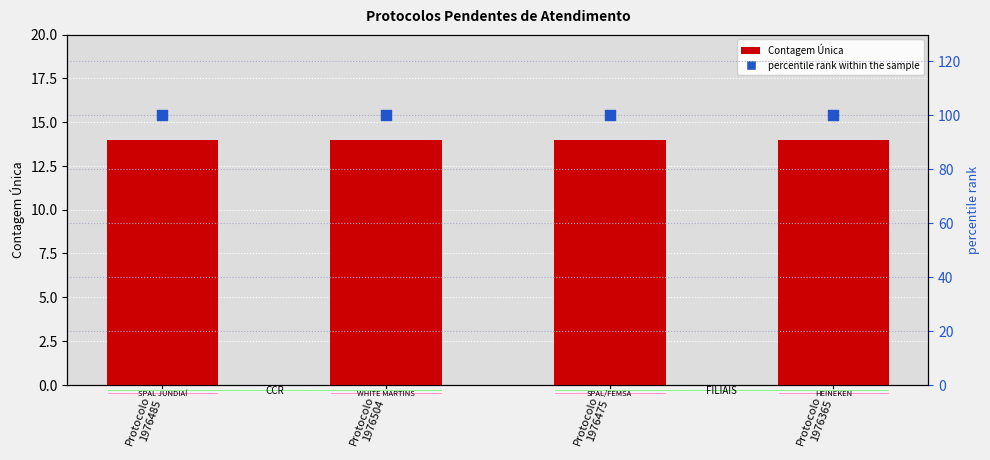

At how many categories does at least one series exceed 33?

4